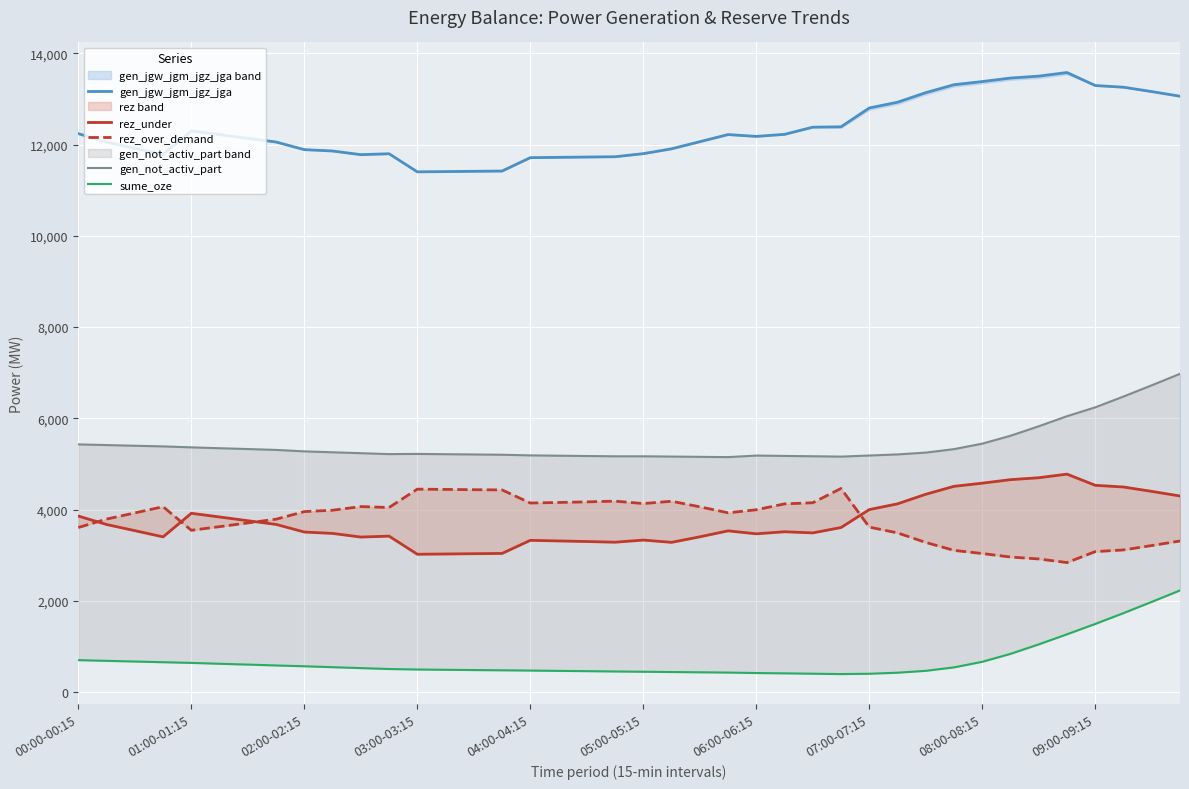

True or false: gen_not_activ_part has more than 2 interior local peaks.

False